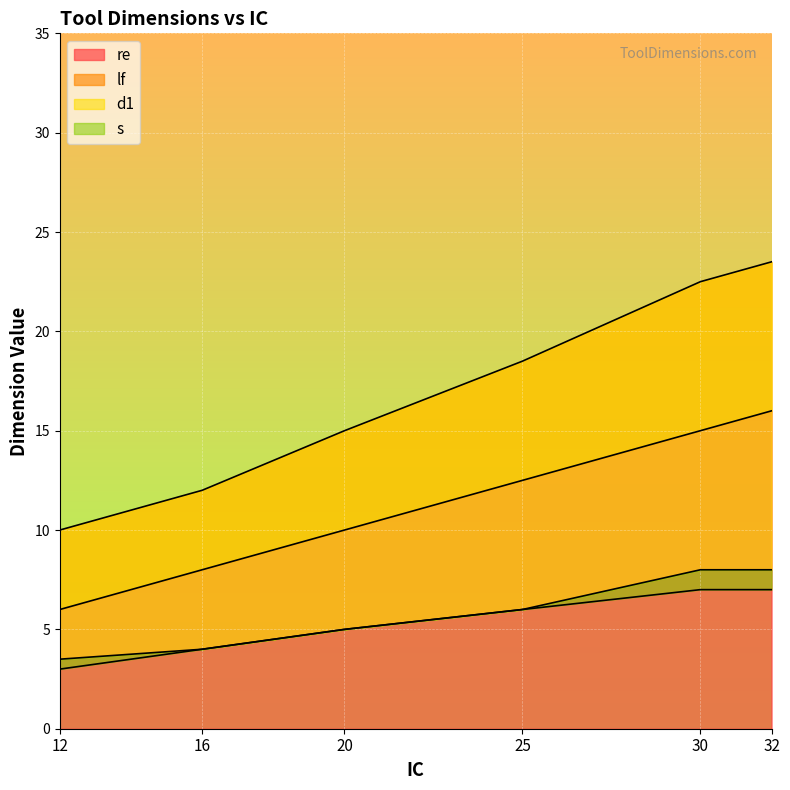

At how many categories does at least one series exceed 10?

5